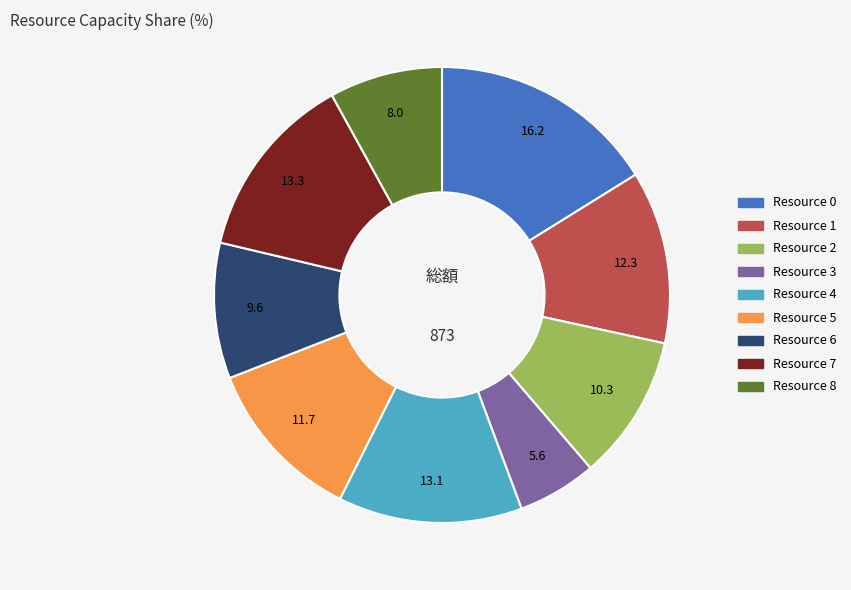

Is it true that Resource 7 is 21% of the pie?

False